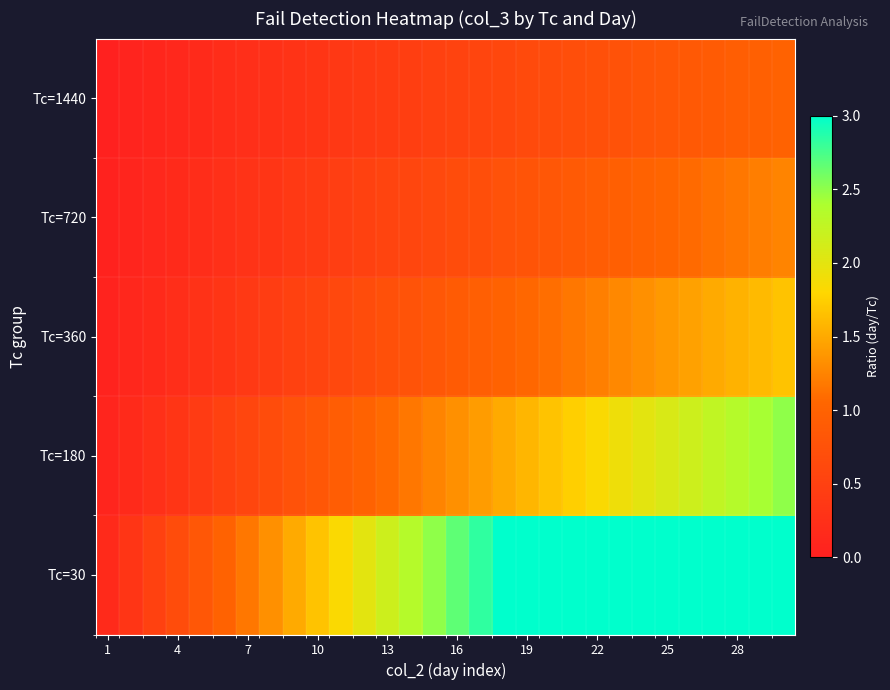

Reading right to left, extract all data points from this chart.

Tc=30: 3.0	3.0	3.0	3.0	3.0	3.0	3.0	3.0	3.0	3.0	3.0	3.0	3.0	2.8	2.7	2.5	2.3	2.2	2.0	1.8	1.7	1.5	1.3	1.2	1.0	0.8	0.7	0.5	0.3	0.2
Tc=180: 2.5	2.4	2.3	2.2	2.2	2.1	2.0	1.9	1.8	1.8	1.7	1.6	1.5	1.4	1.3	1.2	1.2	1.1	1.0	0.9	0.8	0.8	0.7	0.6	0.5	0.4	0.3	0.2	0.2	0.1
Tc=360: 1.7	1.6	1.6	1.5	1.4	1.4	1.3	1.3	1.2	1.2	1.1	1.1	1.0	0.9	0.9	0.8	0.8	0.7	0.7	0.6	0.6	0.5	0.4	0.4	0.3	0.3	0.2	0.2	0.1	0.1
Tc=720: 1.2	1.2	1.2	1.1	1.1	1.0	1.0	1.0	0.9	0.9	0.8	0.8	0.8	0.7	0.7	0.6	0.6	0.5	0.5	0.5	0.4	0.4	0.3	0.3	0.2	0.2	0.2	0.1	0.1	0.0
Tc=1440: 1.0	1.0	0.9	0.9	0.9	0.8	0.8	0.8	0.7	0.7	0.7	0.6	0.6	0.6	0.5	0.5	0.5	0.4	0.4	0.4	0.3	0.3	0.3	0.2	0.2	0.2	0.1	0.1	0.1	0.0